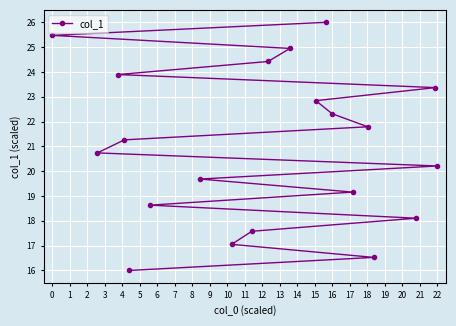

What is the sum of all values?

420.0